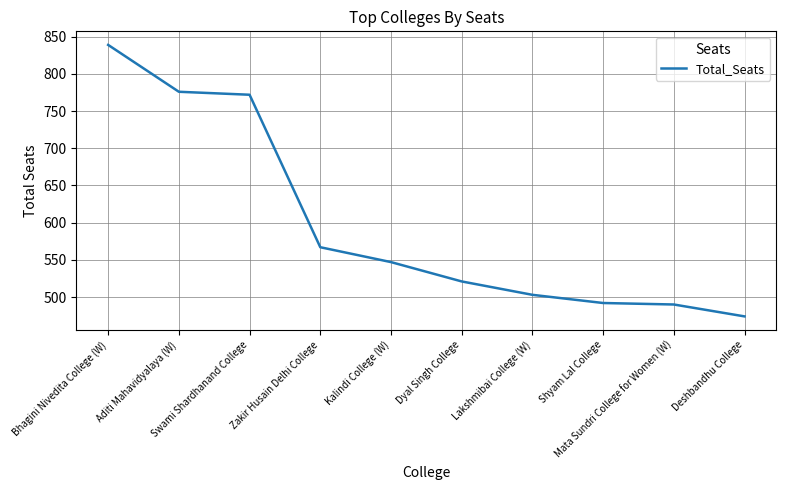

Which label corresponds to the smallest value in the chart?

Deshbandhu College